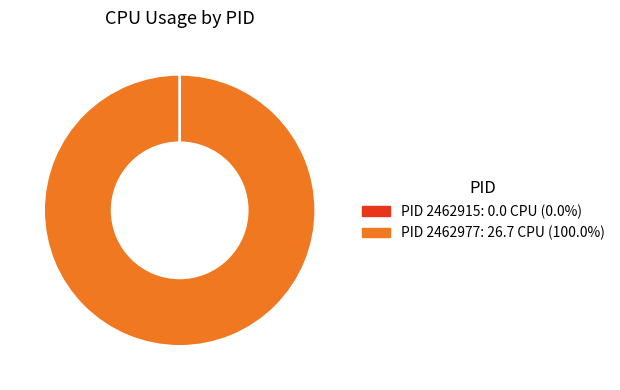

Does any single category account for the majority?

Yes